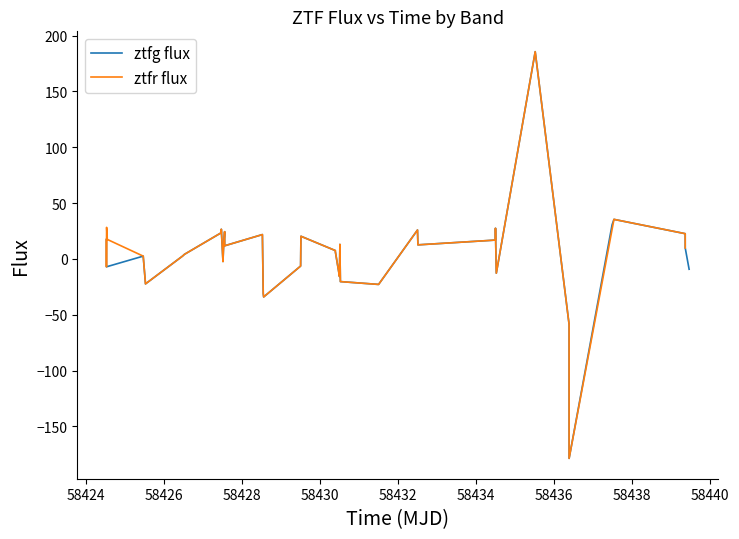

What is the highest value of the ztfg flux series?

185.6